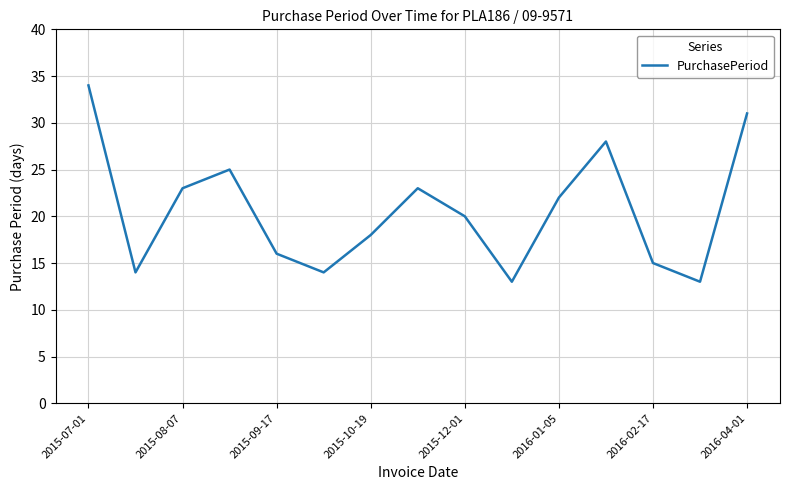

What is the difference between the maximum and minimum values?

21